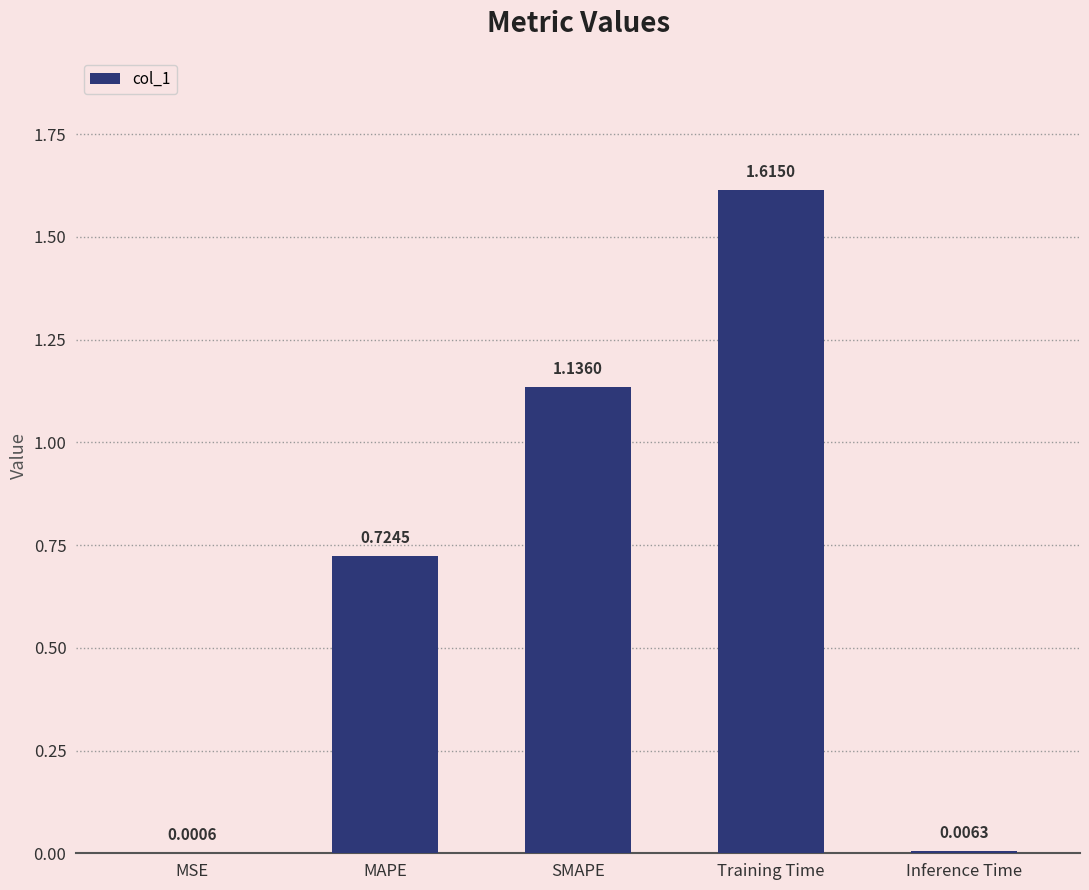

What is the change in value from MSE to MAPE?

+0.7